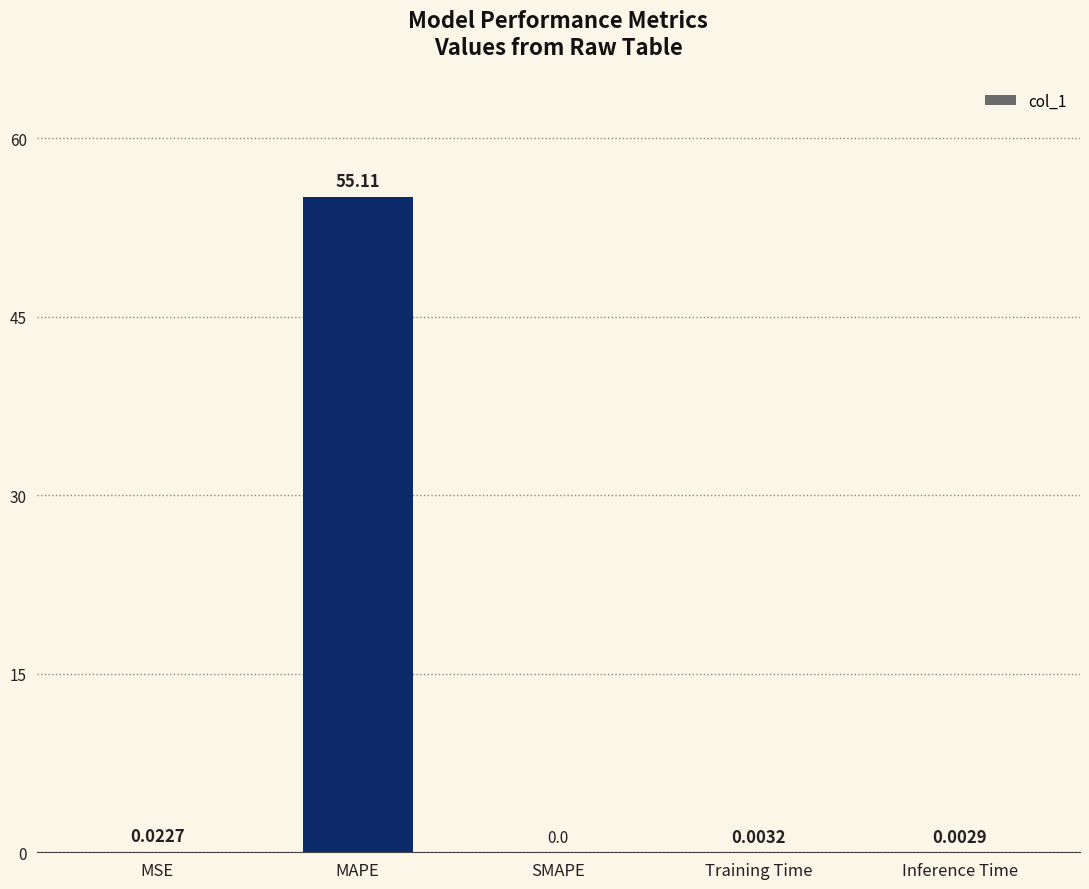

What is the sum of all values?

55.1